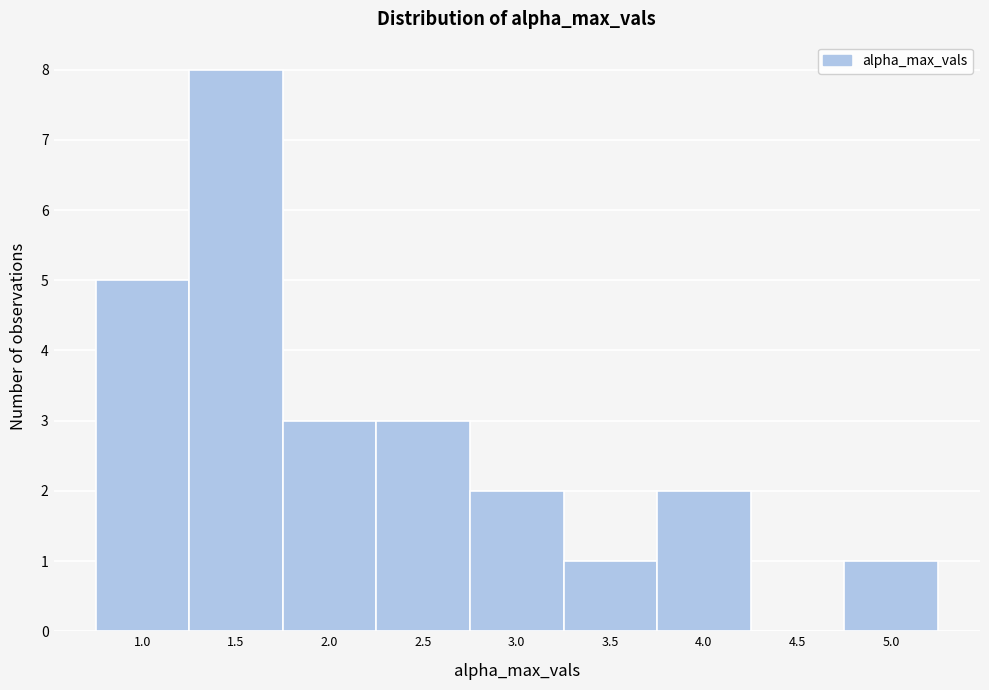

Reading left to right, what are all the values shown in this chart?

1.0=5	1.5=8	2.0=3	2.5=3	3.0=2	3.5=1	4.0=2	4.5=0	5.0=1